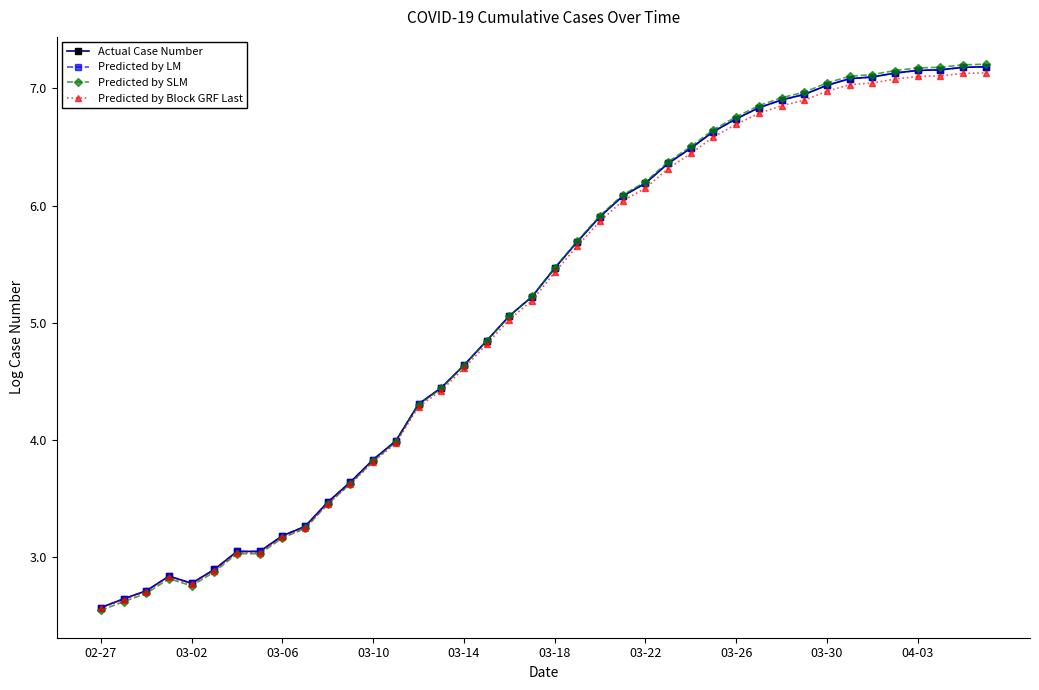

In Actual Case Number, how many points are lower than both neighbors (excluding endpoints)?

1